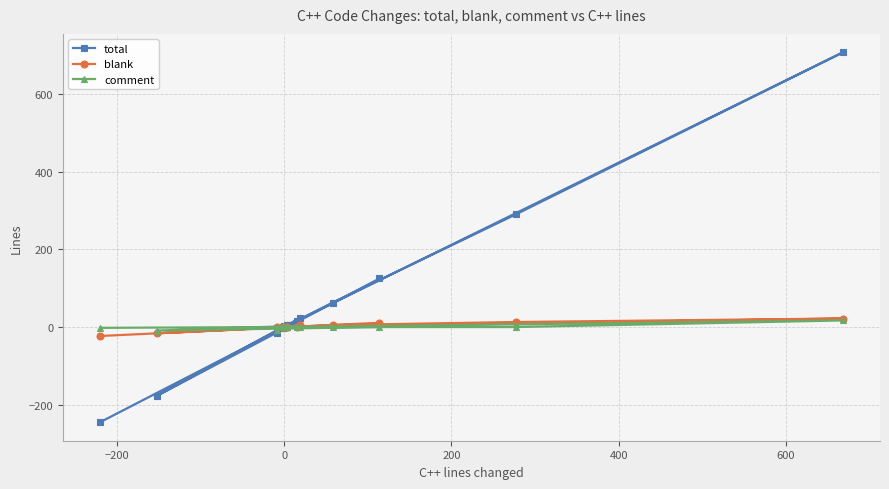

How many times do comment and blank cross each other?

2